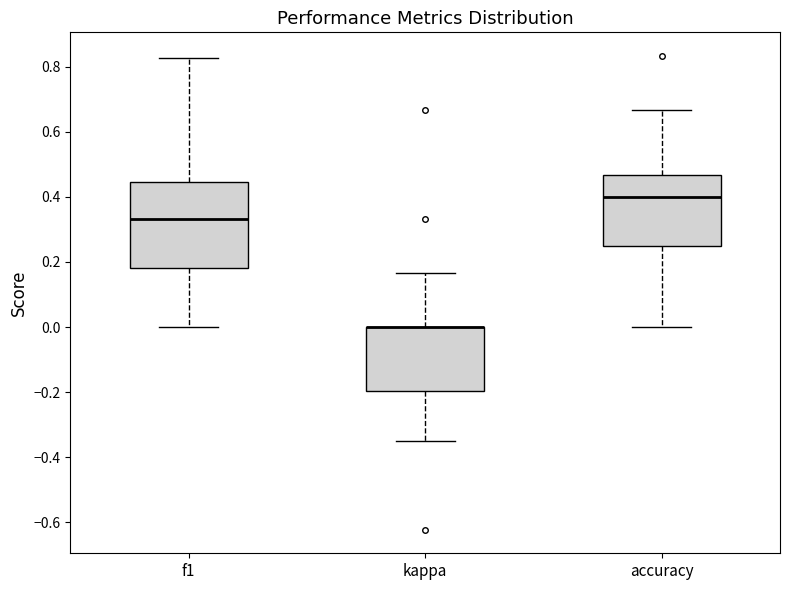

Comparing the boxes themselves (not the whiskers), which one is the tallest?

f1